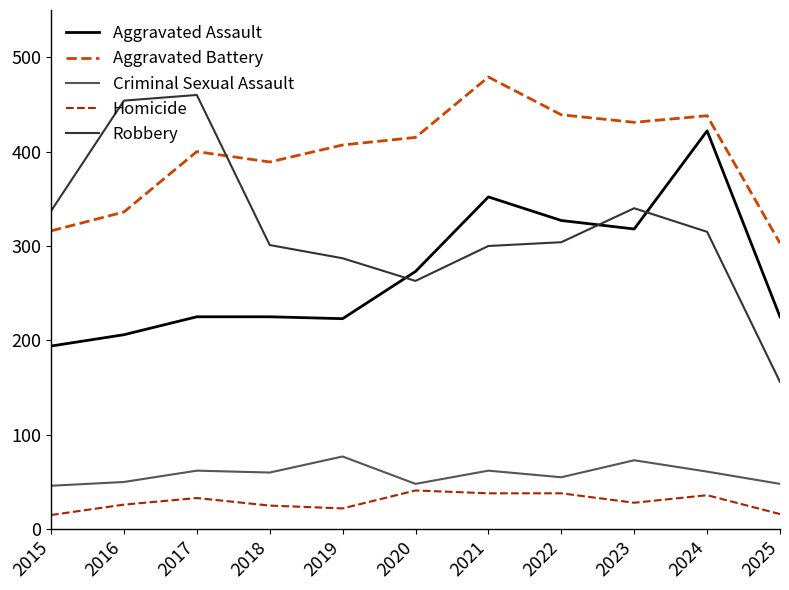

Rank the series by their maximum value, from highest to lowest.

Aggravated Battery, Robbery, Aggravated Assault, Criminal Sexual Assault, Homicide